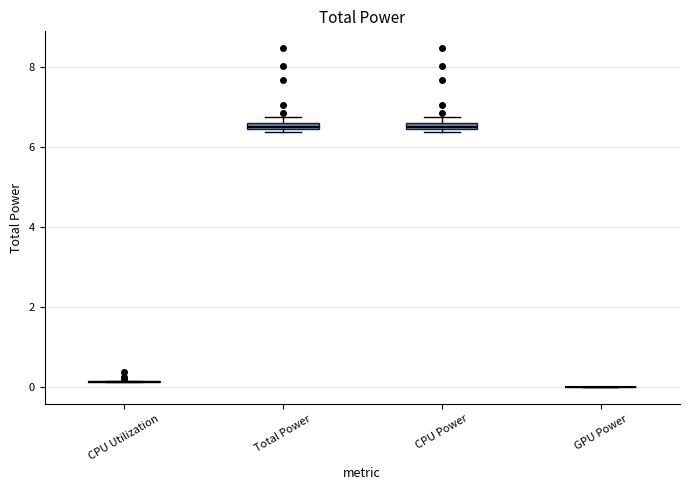

Where is the lower edge of the box for Total Power on the y-axis? The values are not printed on the chart, so give them approximately, as read against the axis.

6.4